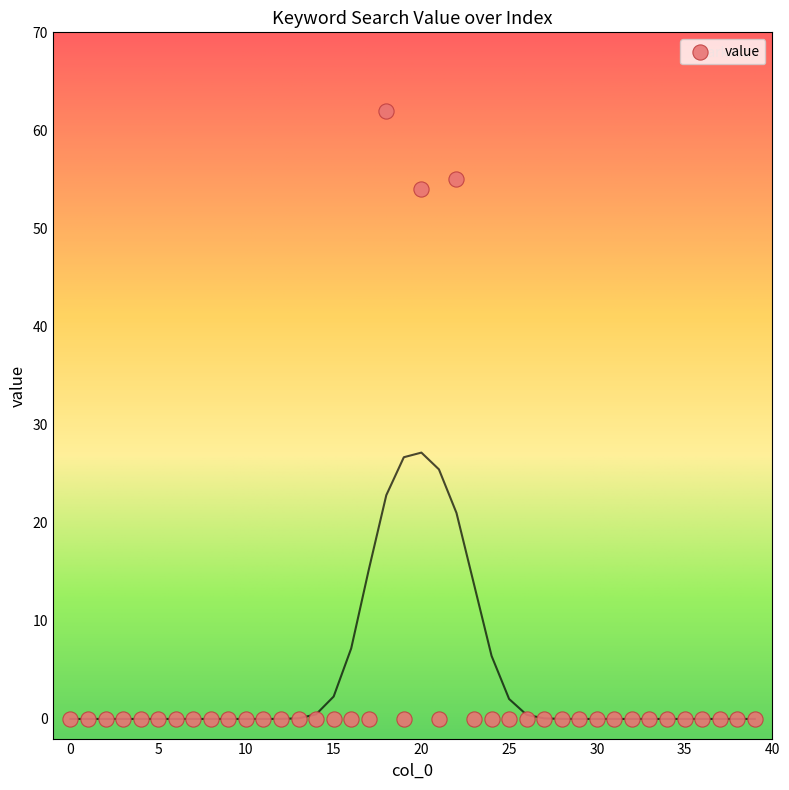

What Y value in the scatter plot is closest to 31?

54